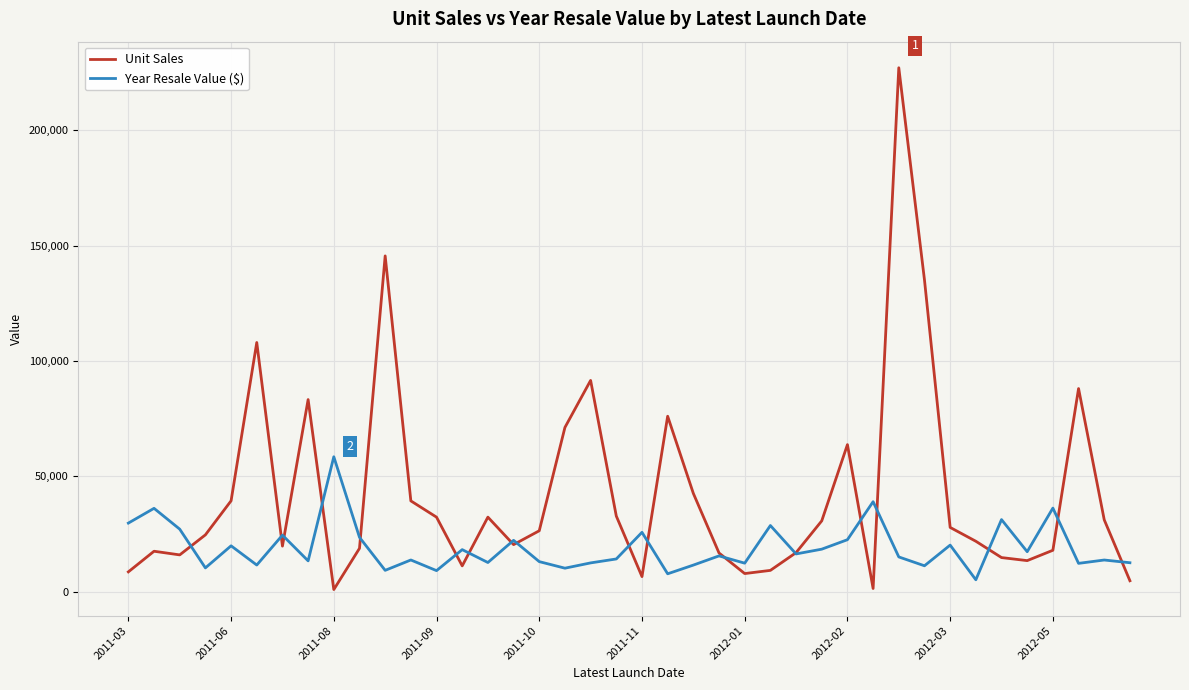

What are all the series names shown in the legend?

Unit Sales, Year Resale Value ($)